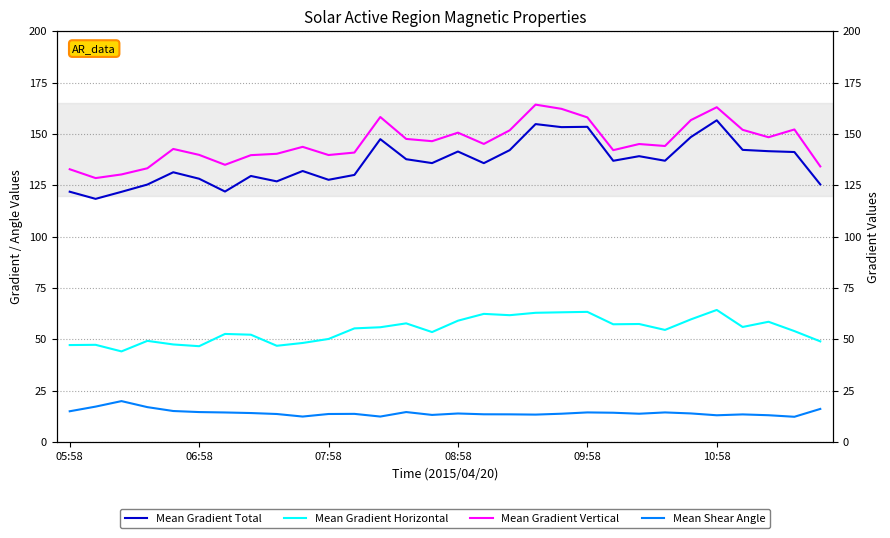

Where does the Mean Gradient Horizontal series first go above 55?

11